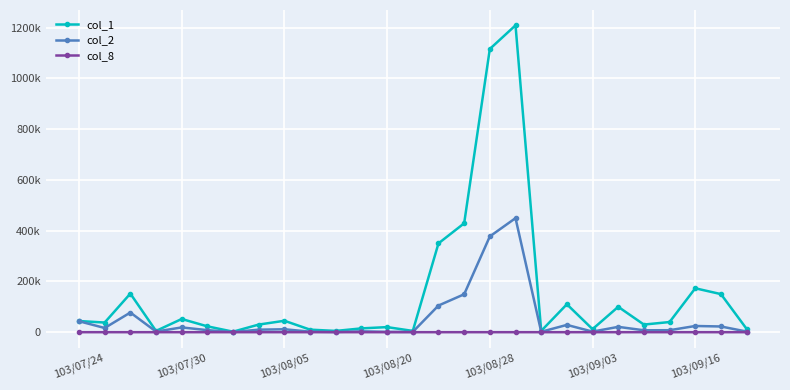

Does the chart have visible grid lines?

Yes